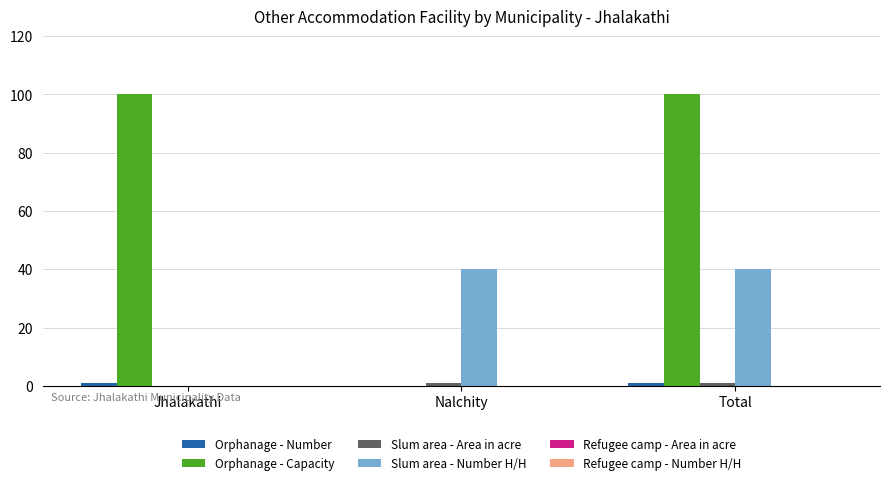

What is the maximum value shown in the chart?

100